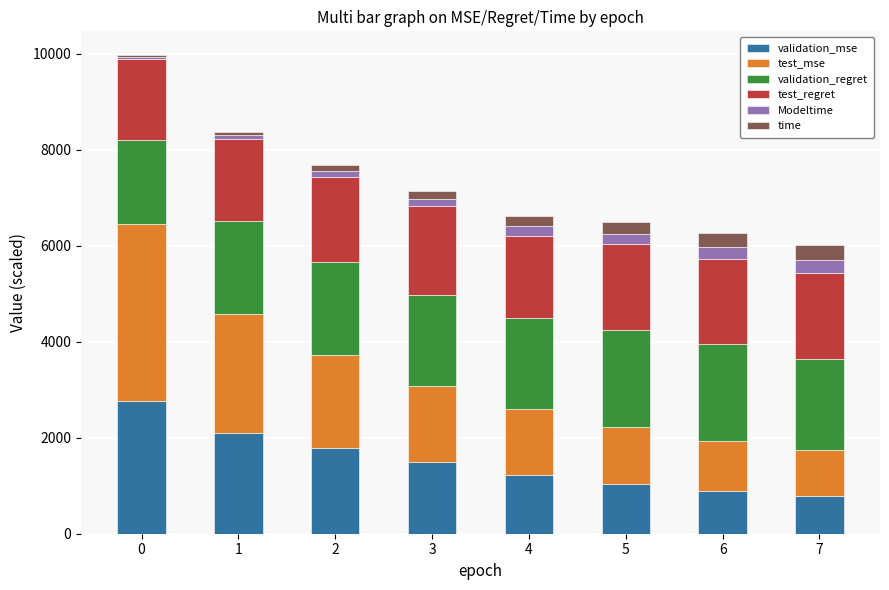

What is the minimum value for validation_mse?

778.0